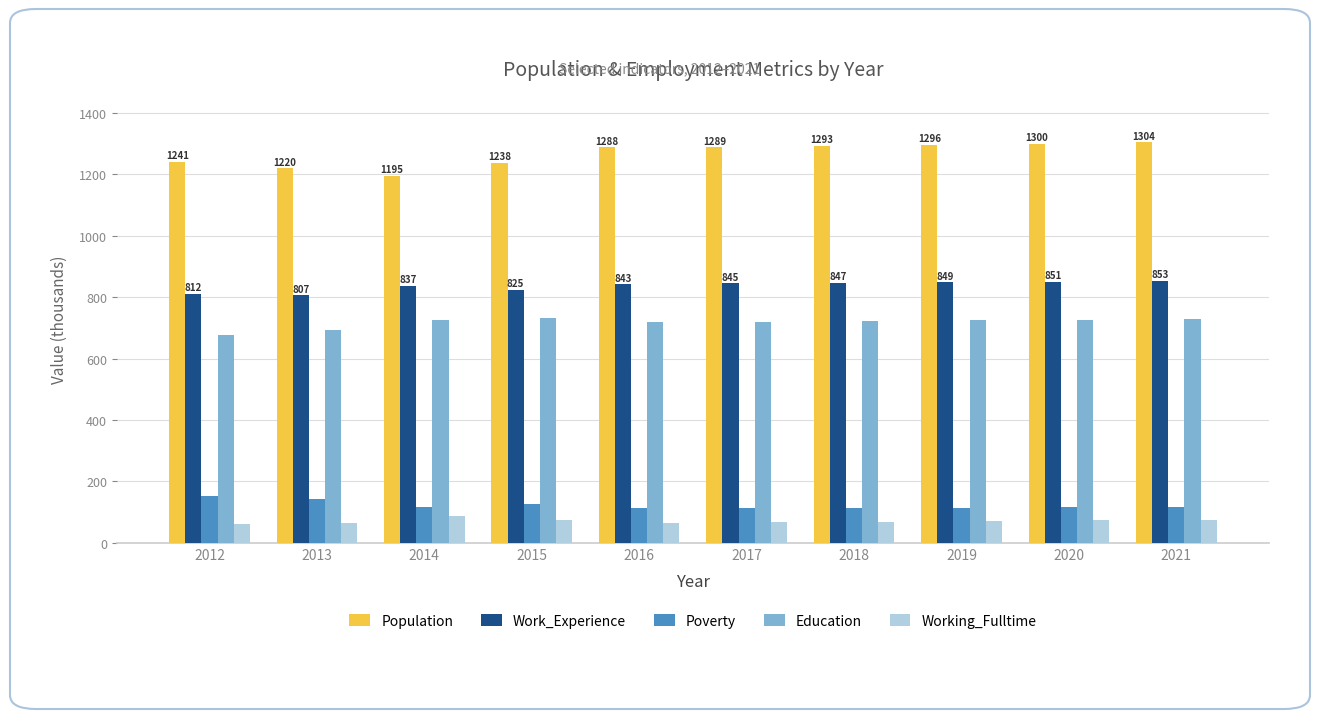

Which series has the largest range (max minus min)?

Population